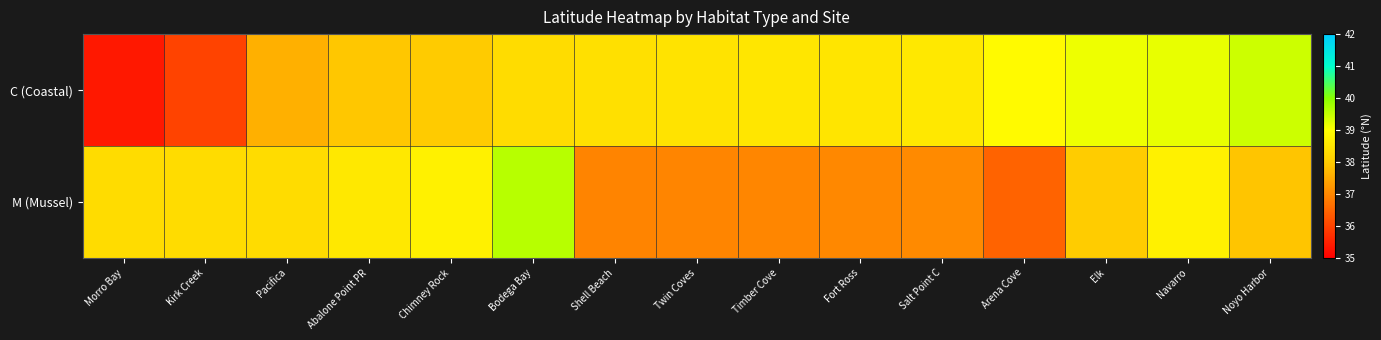

At which category does the chart reach its minimum across all series?

Morro Bay